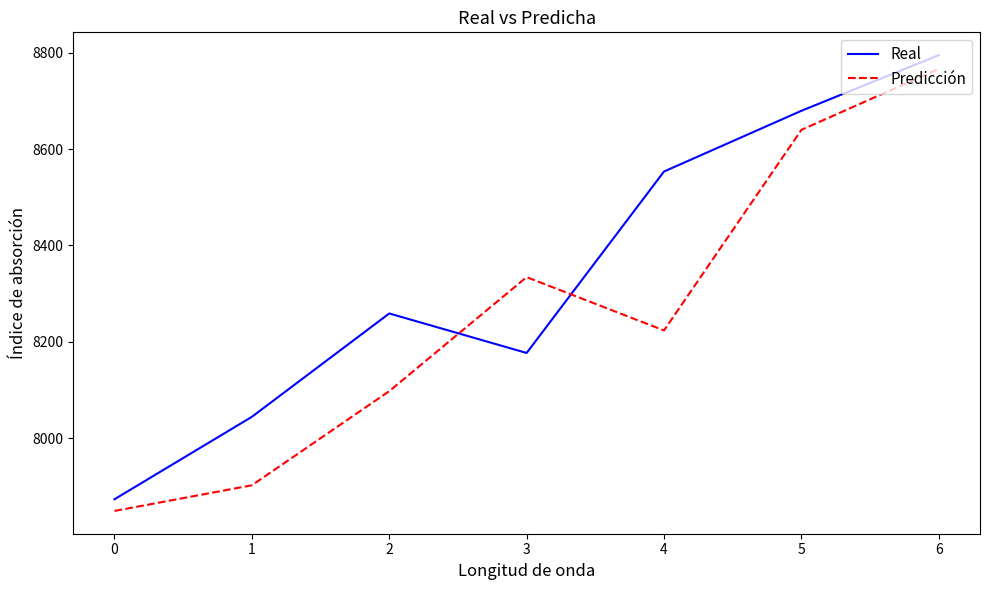

What is the sum of all Predicción values?

57814.0